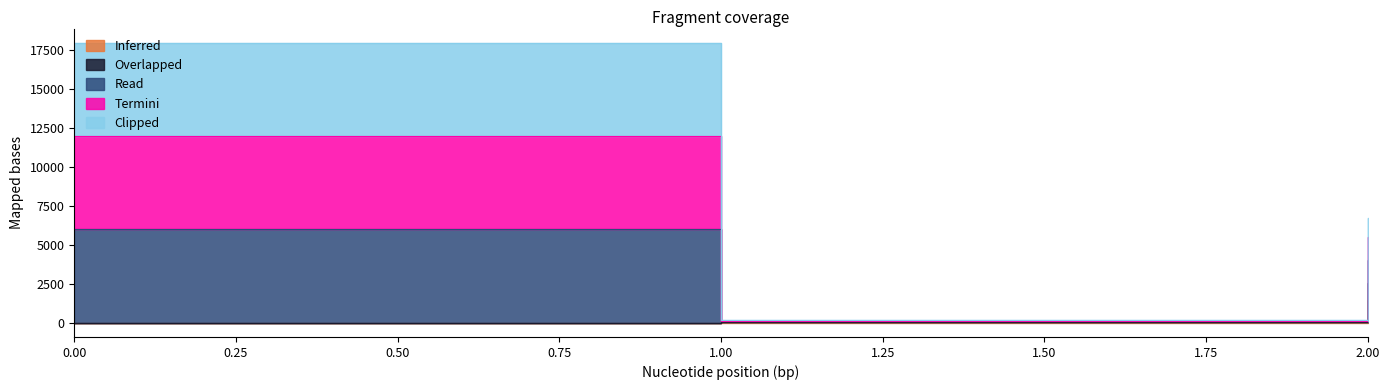

What is the average value of the Overlapped series?

876.6